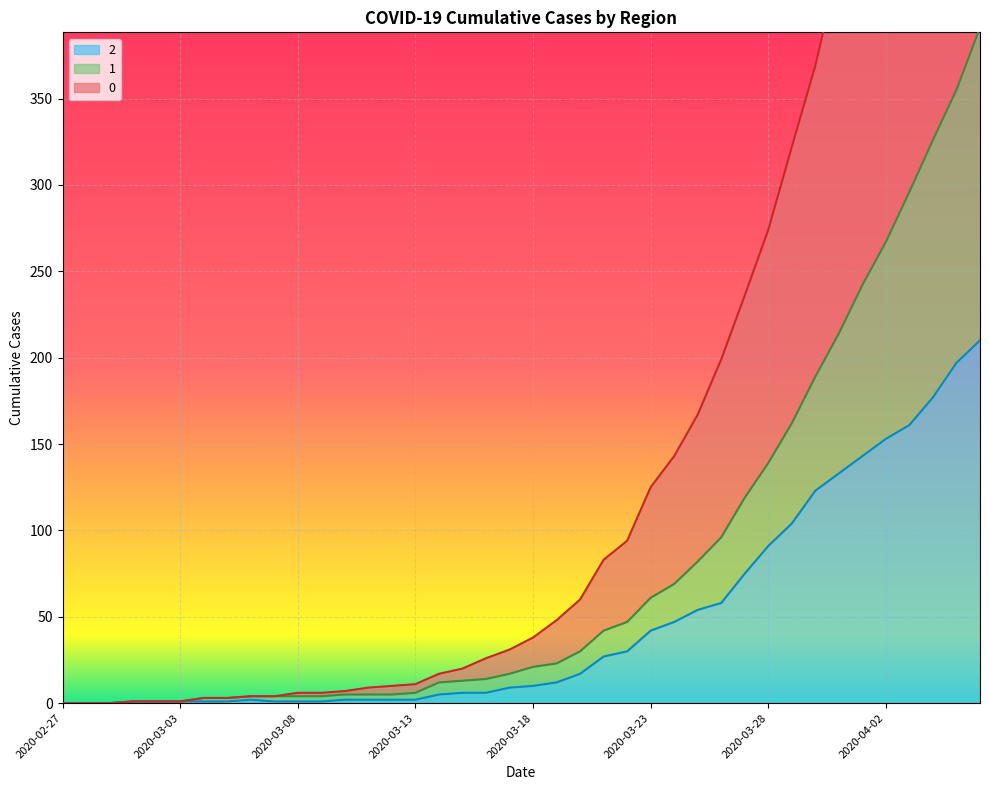

True or false: 2 has more than 1 interior local peaks.

False